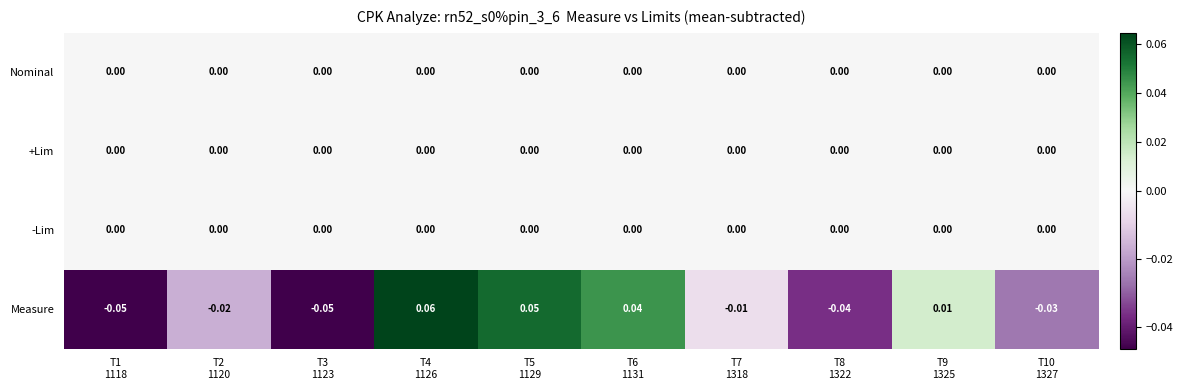

How many categories are shown in the chart?

10